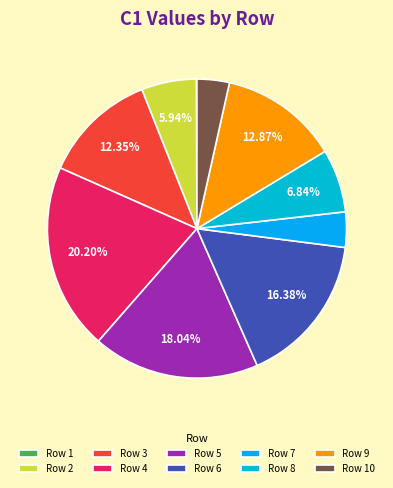

How many slices are in this pie chart?

10